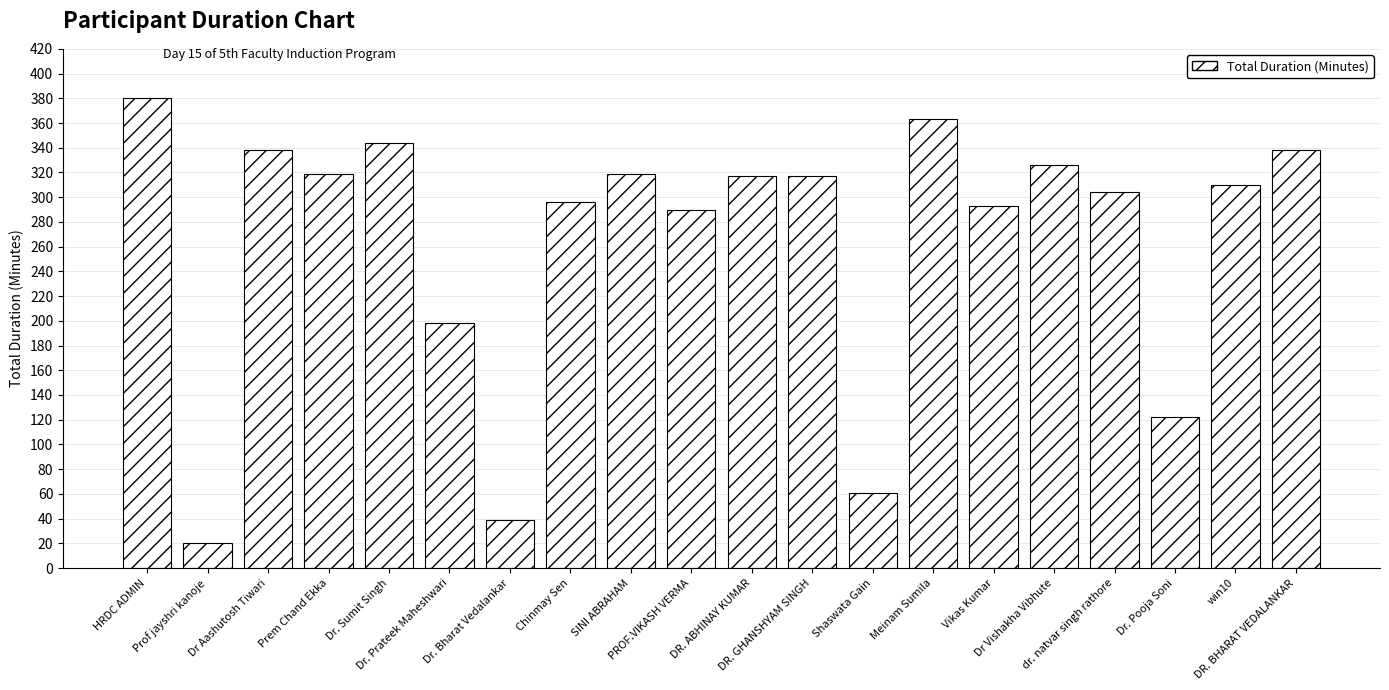

How many categories are shown in the chart?

20